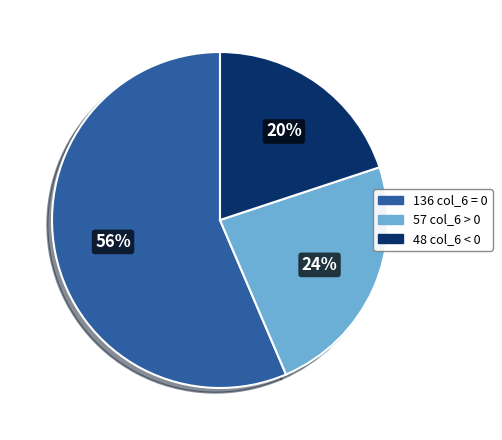

Is there any slice that represents more than half of the pie?

Yes